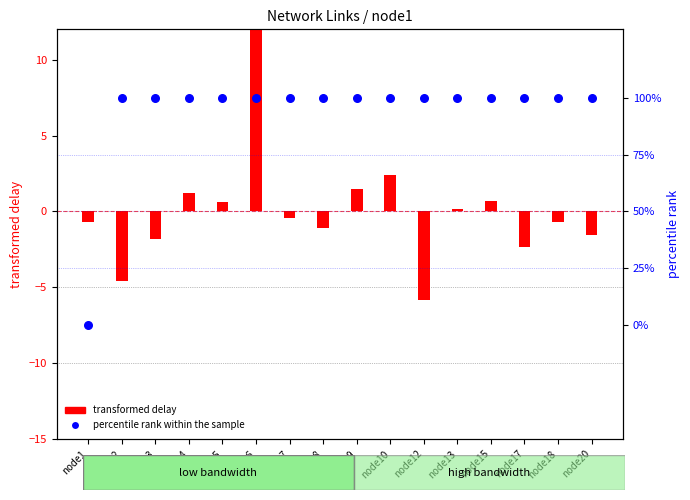

What are all the series names shown in the legend?

transformed delay, percentile rank within the sample